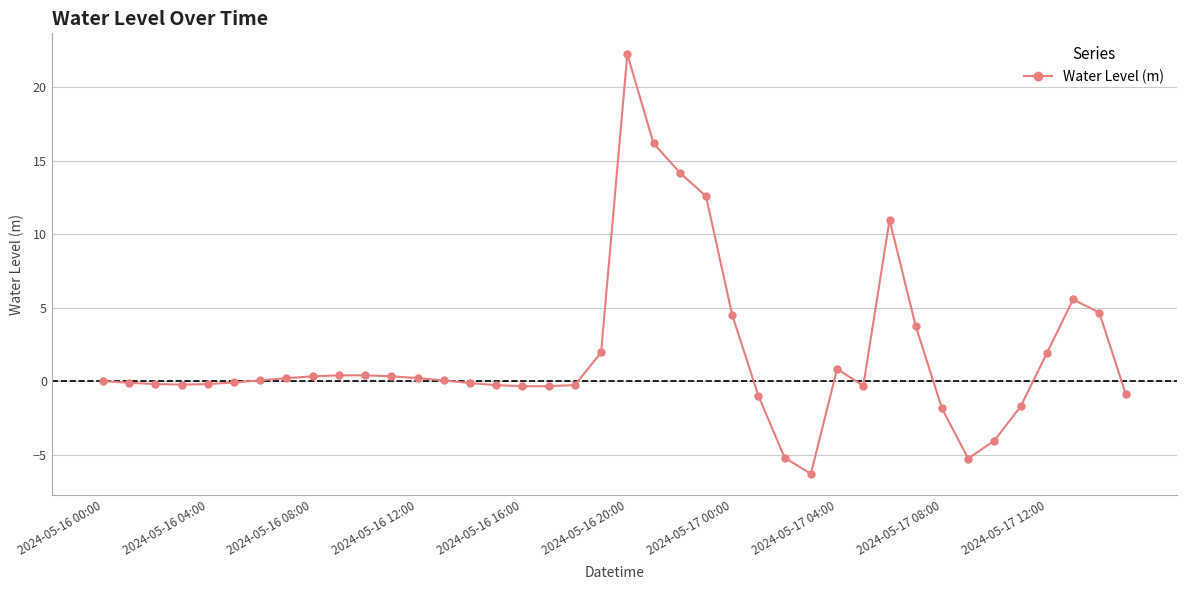

How many data points does each series have?

40